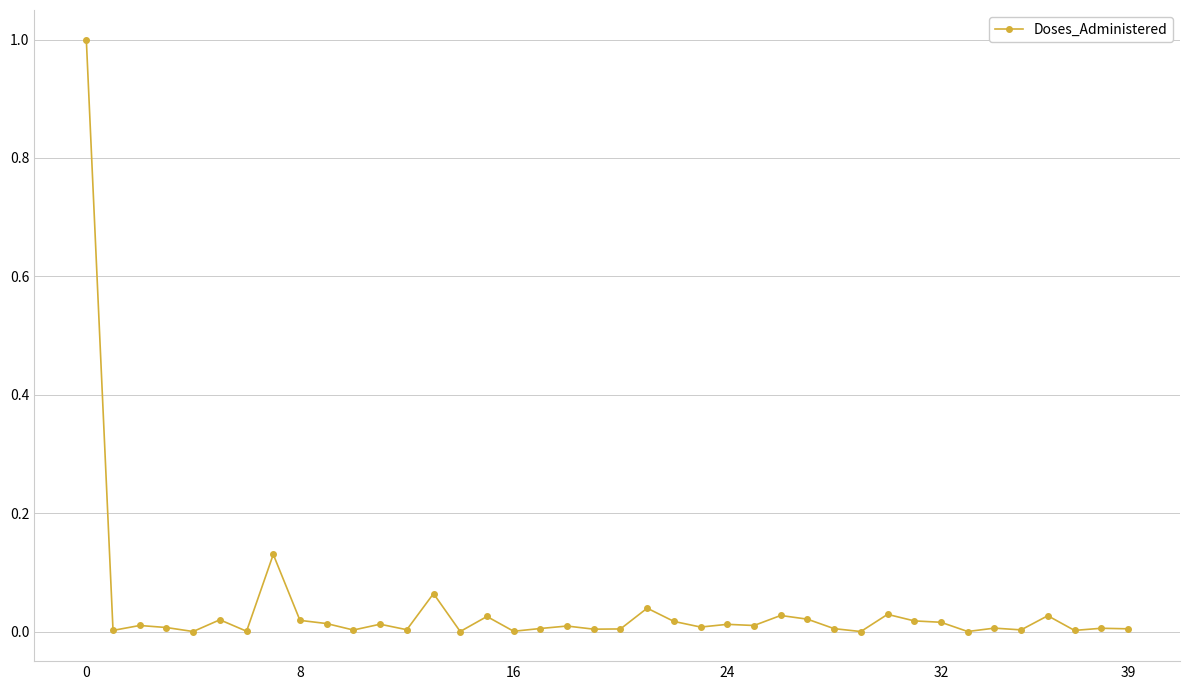

How many data points does each series have?

40